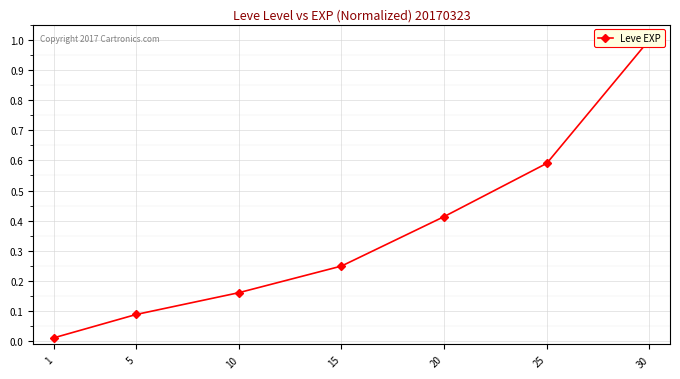

At which category does the chart reach its peak across all series?

30